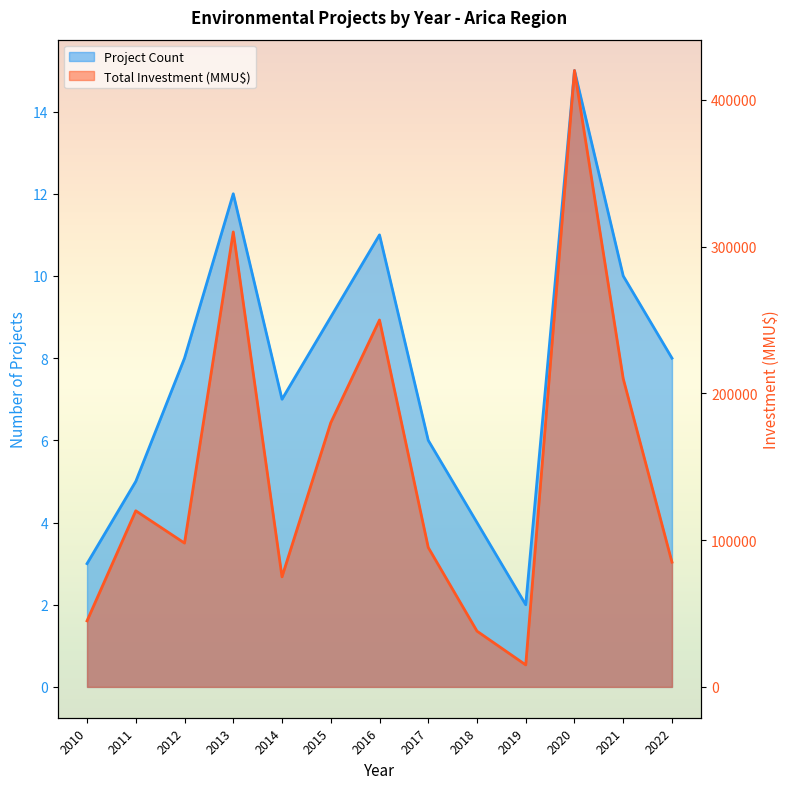

True or false: Project Count and Total Investment (MMU$) cross at least once.

False